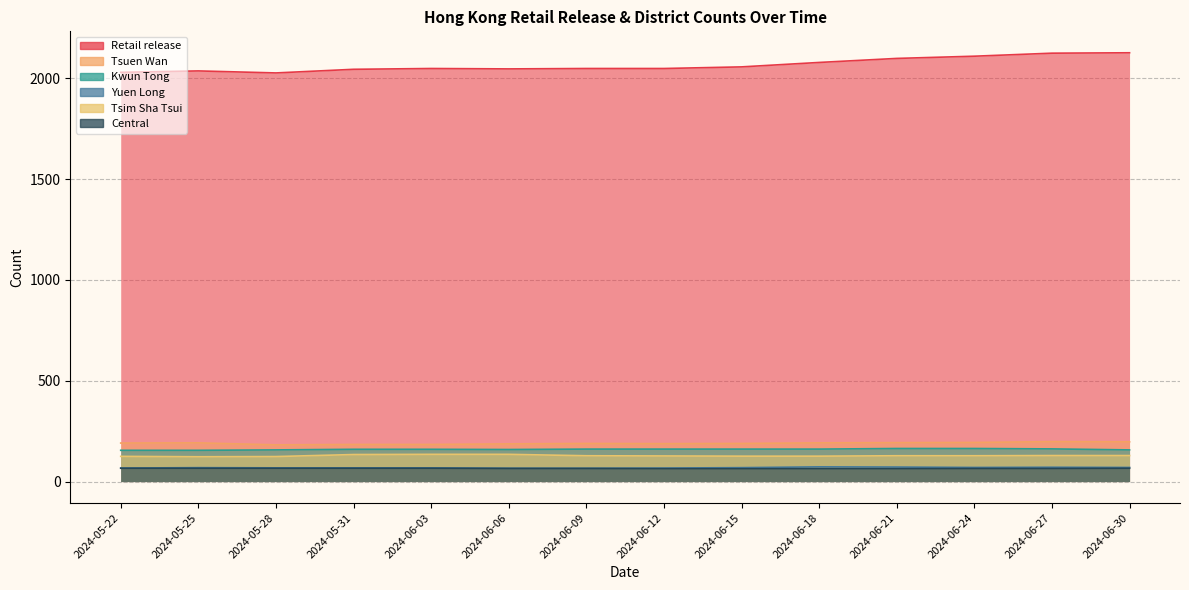

Does the chart have visible grid lines?

Yes